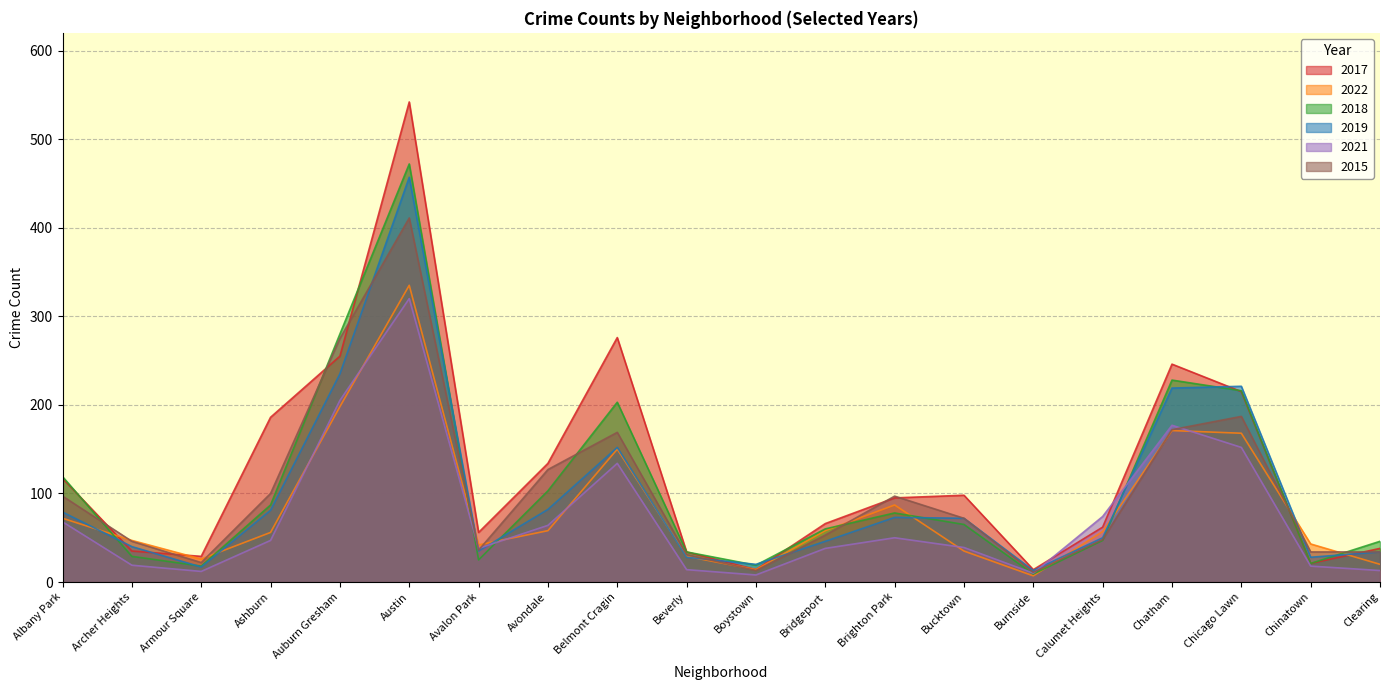

How many data points does each series have?

20